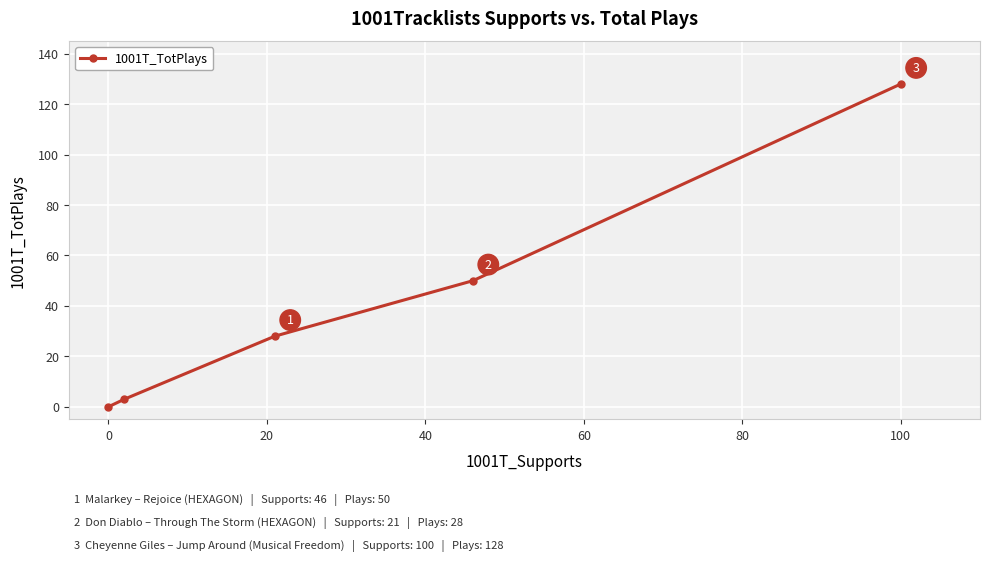

What is the maximum value shown in the chart?

128